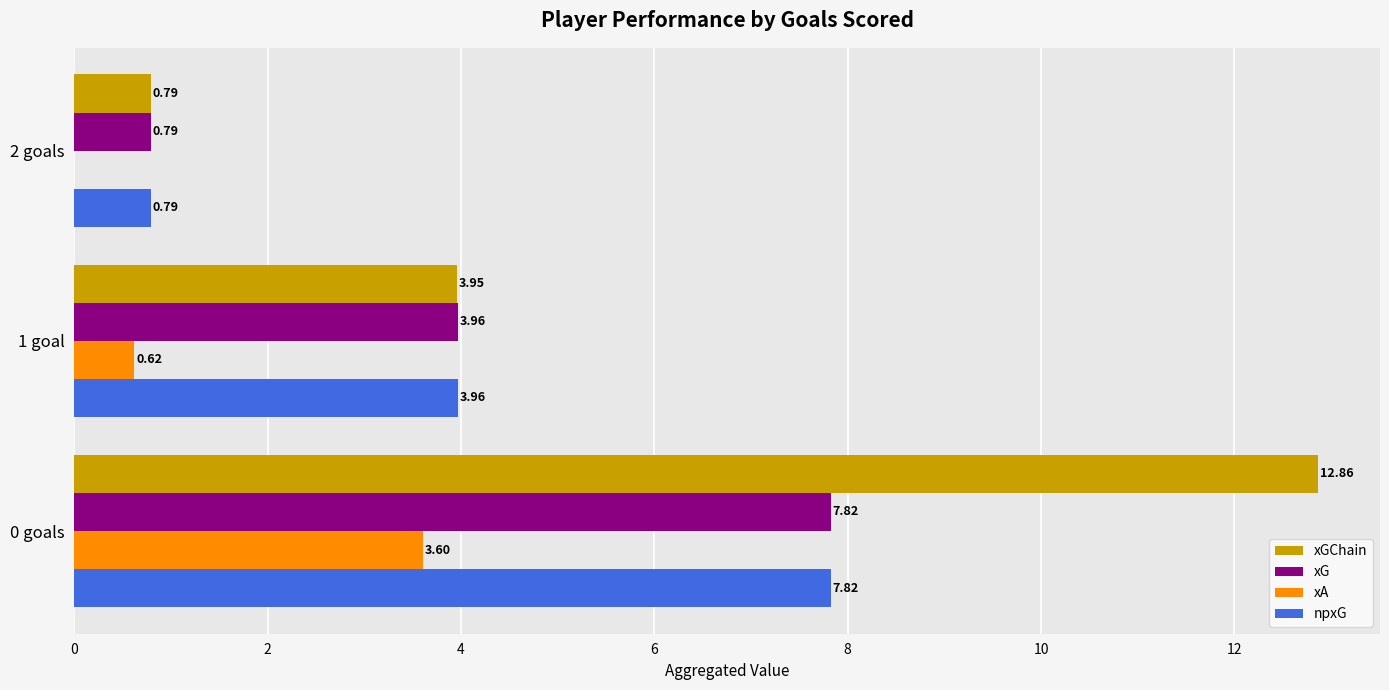

Between 0 goals and 1 goal, which series saw the biggest shift?

xGChain